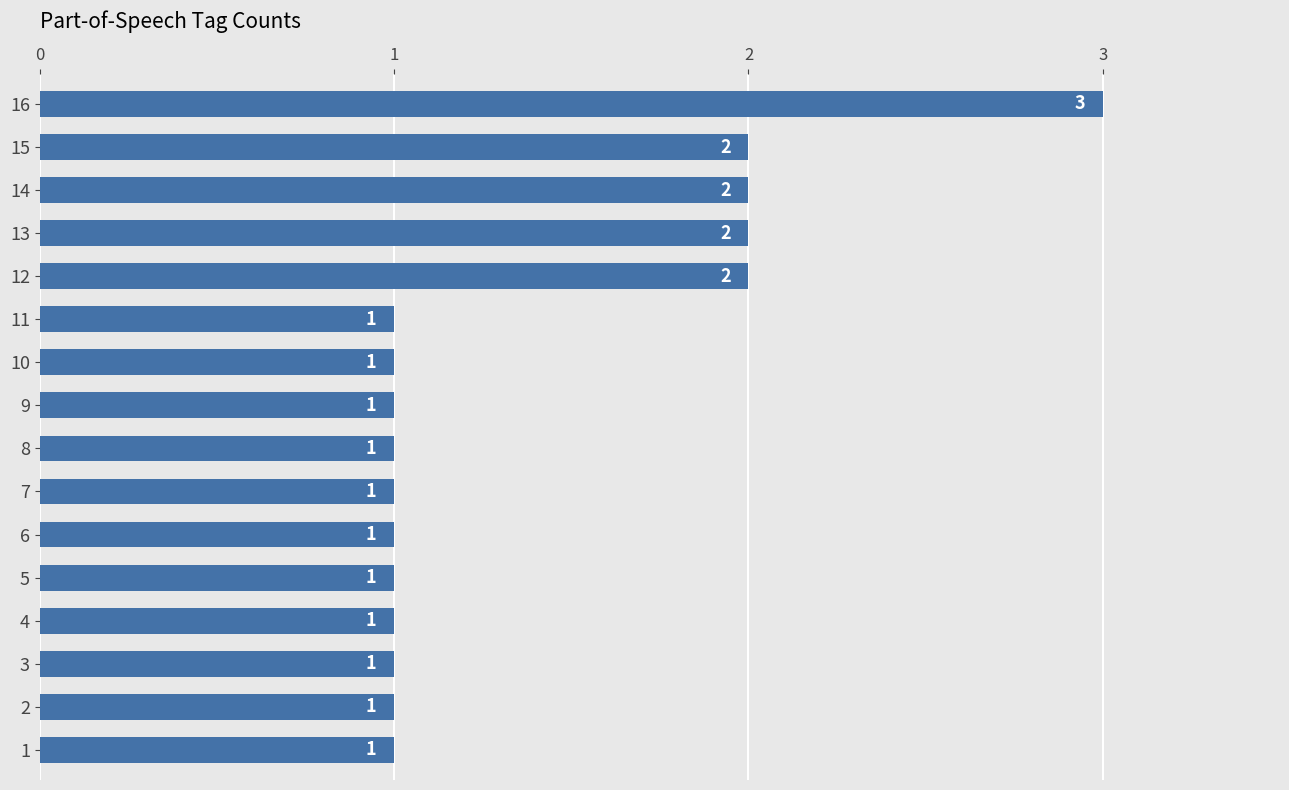

Is it true that the value at 6 is 0?

False